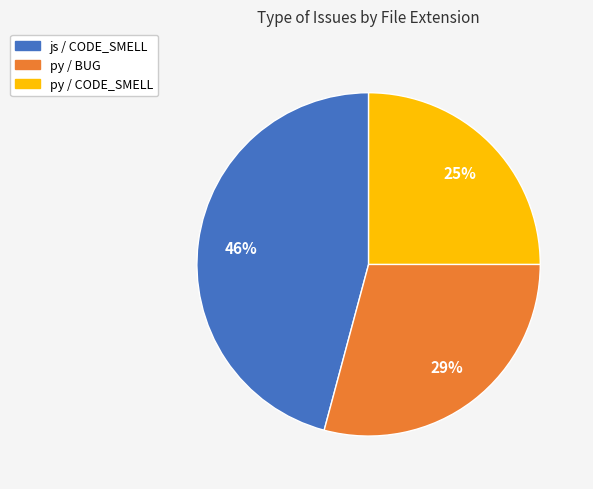

True or false: py / BUG accounts for 29% of the total.

True